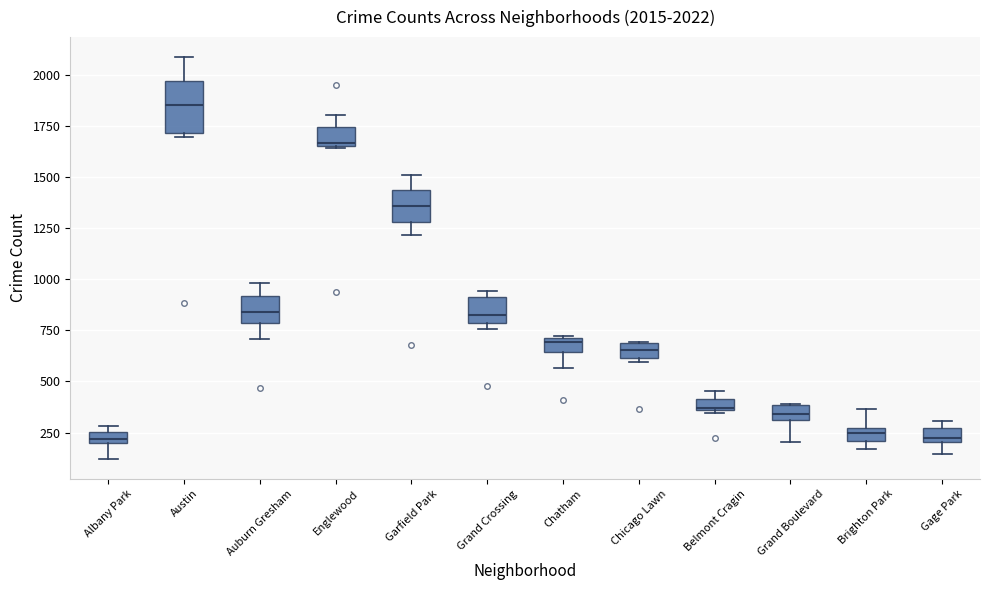

Which box is the tallest, from its lower edge to its upper edge?

Austin